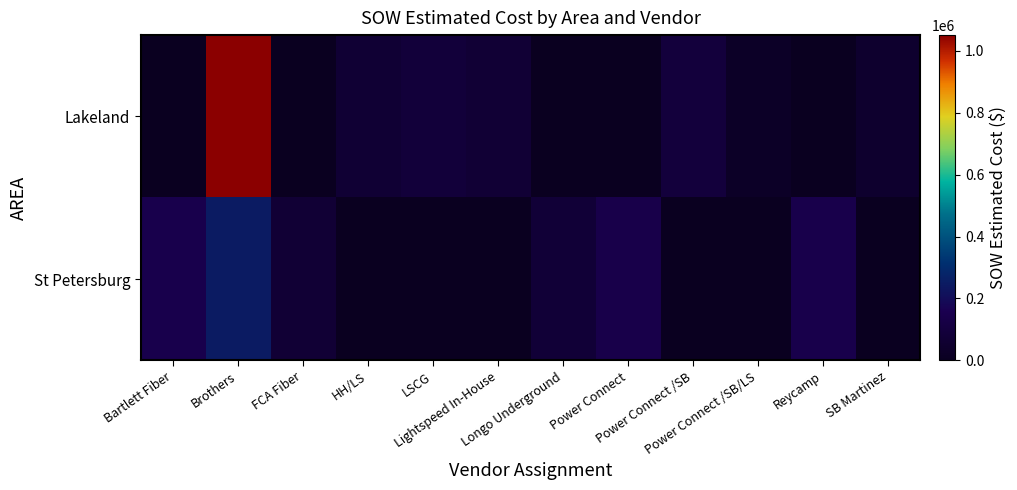

Between Lightspeed In-House and Power Connect, which is larger?

Lightspeed In-House